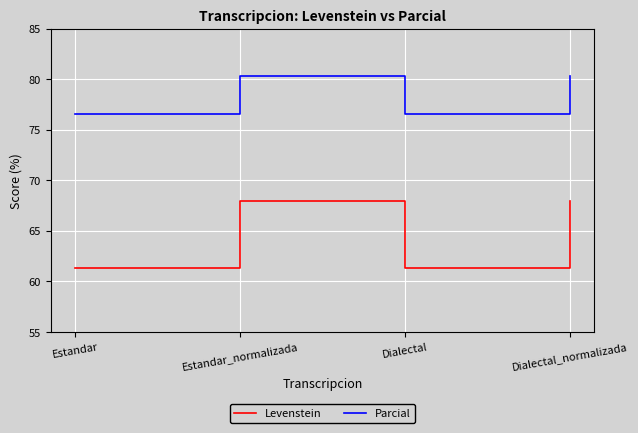

What is the smallest value displayed?

61.4